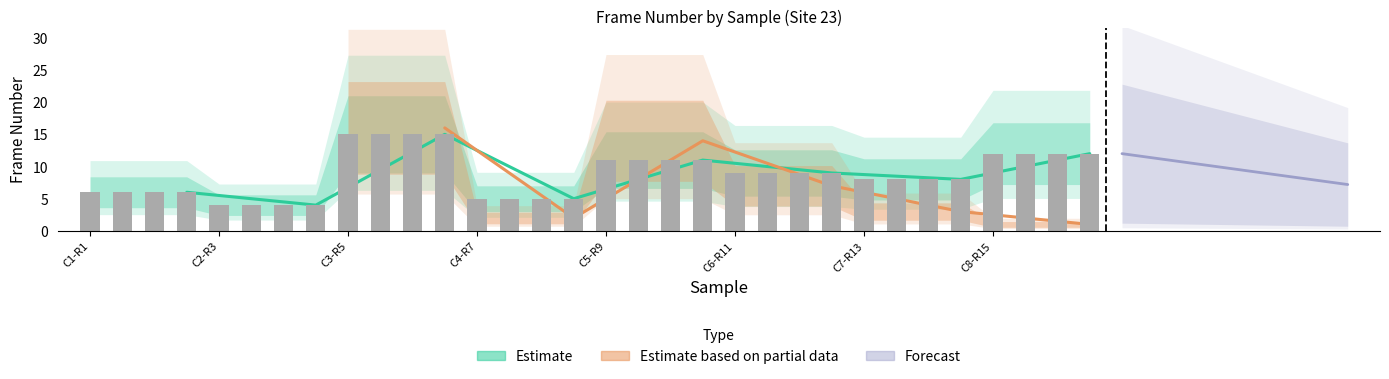

At which label does the data first exceed 9?

C3-R5